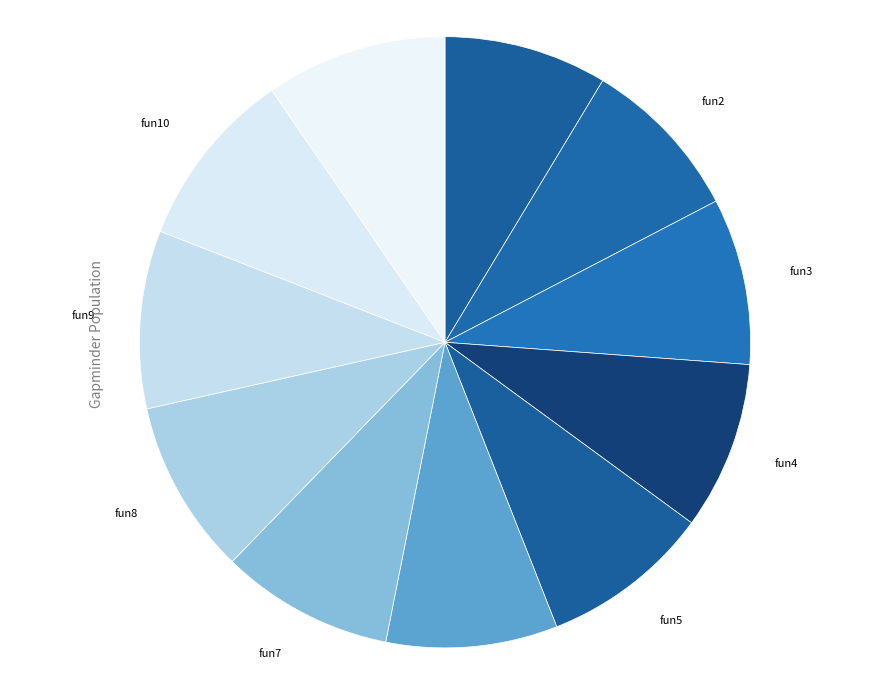

True or false: fun3 accounts for 9% of the total.

True